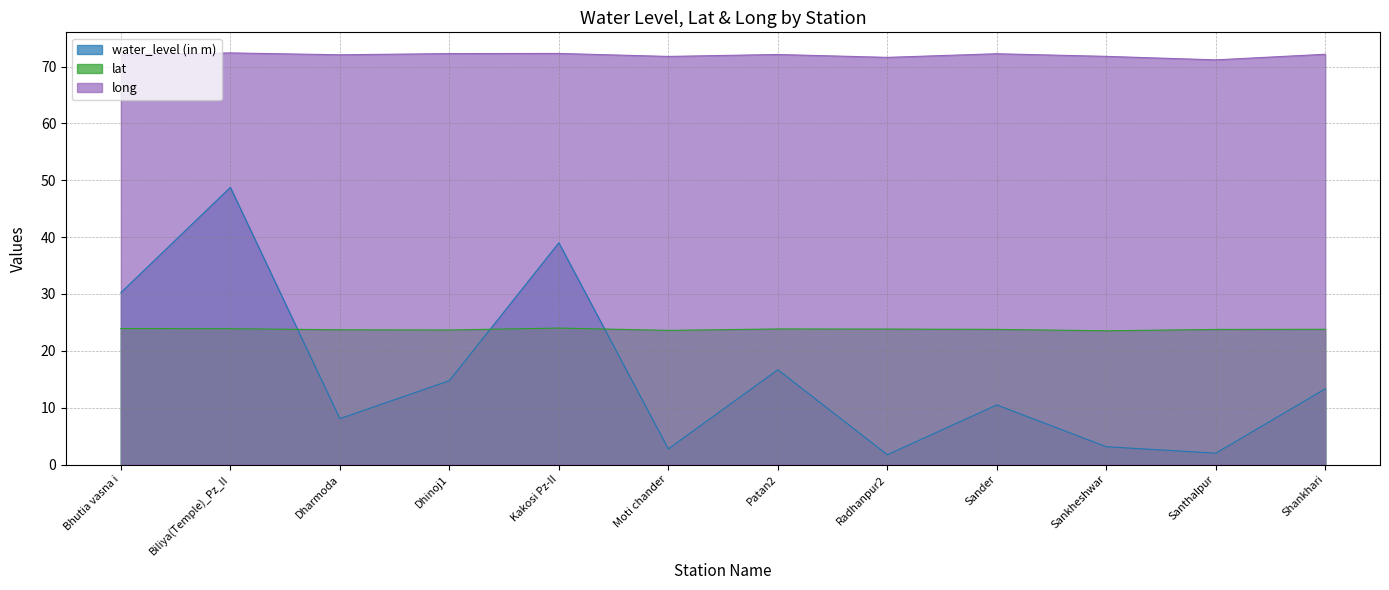

Which category has the lowest value across all series?

Radhanpur2